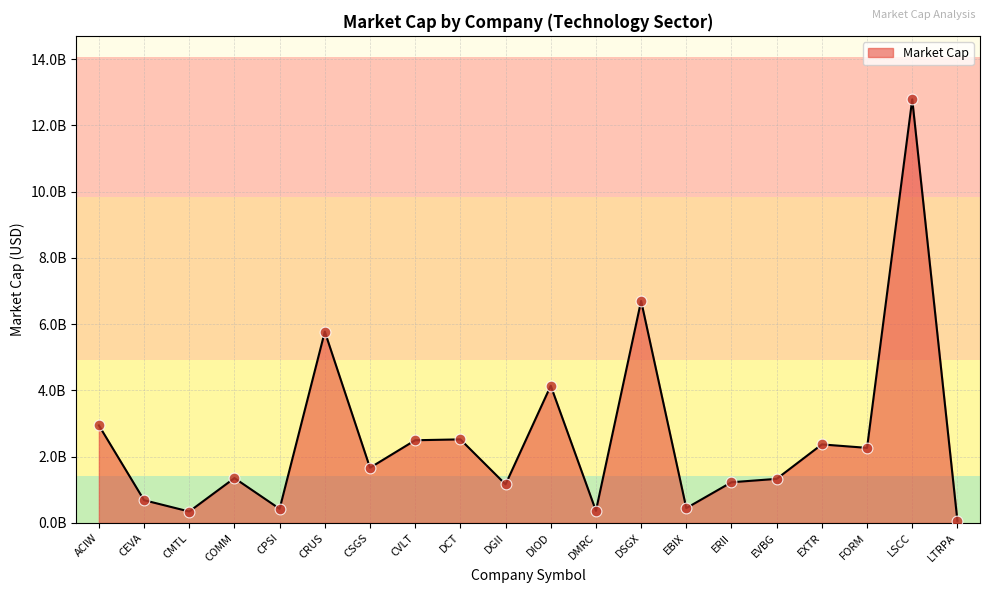

Which has a higher value, DCT or COMM?

DCT